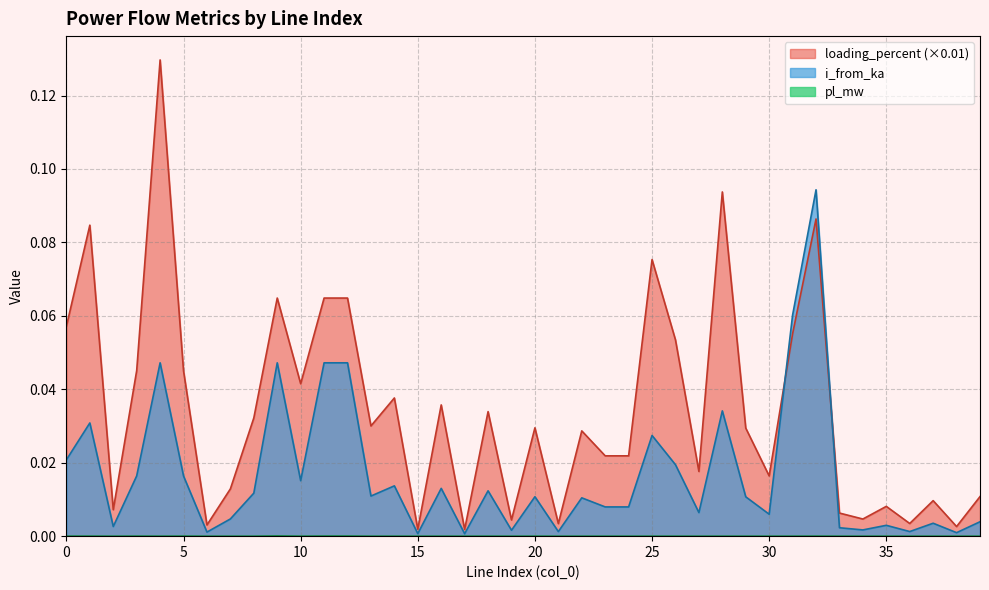

Where is i_from_ka nearest to the value 0?

17